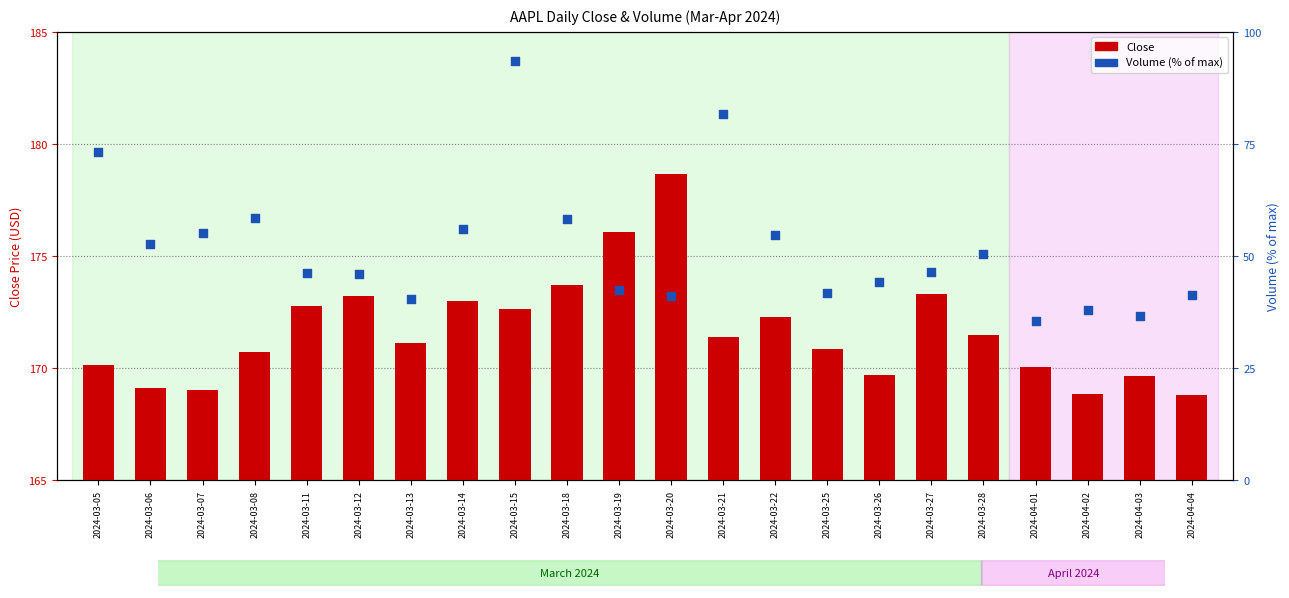

Which series reaches the maximum Y coordinate?

Close